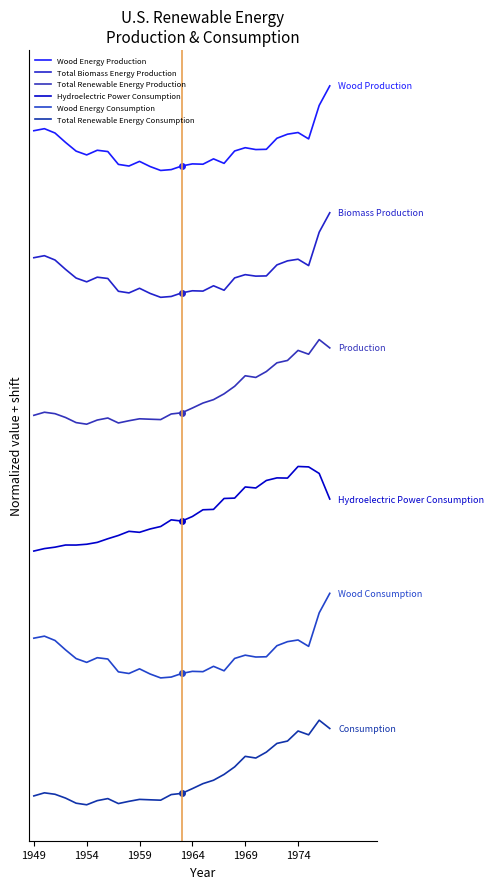

What are all the series names shown in the legend?

Wood Energy Production, Total Biomass Energy Production, Total Renewable Energy Production, Hydroelectric Power Consumption, Wood Energy Consumption, Total Renewable Energy Consumption